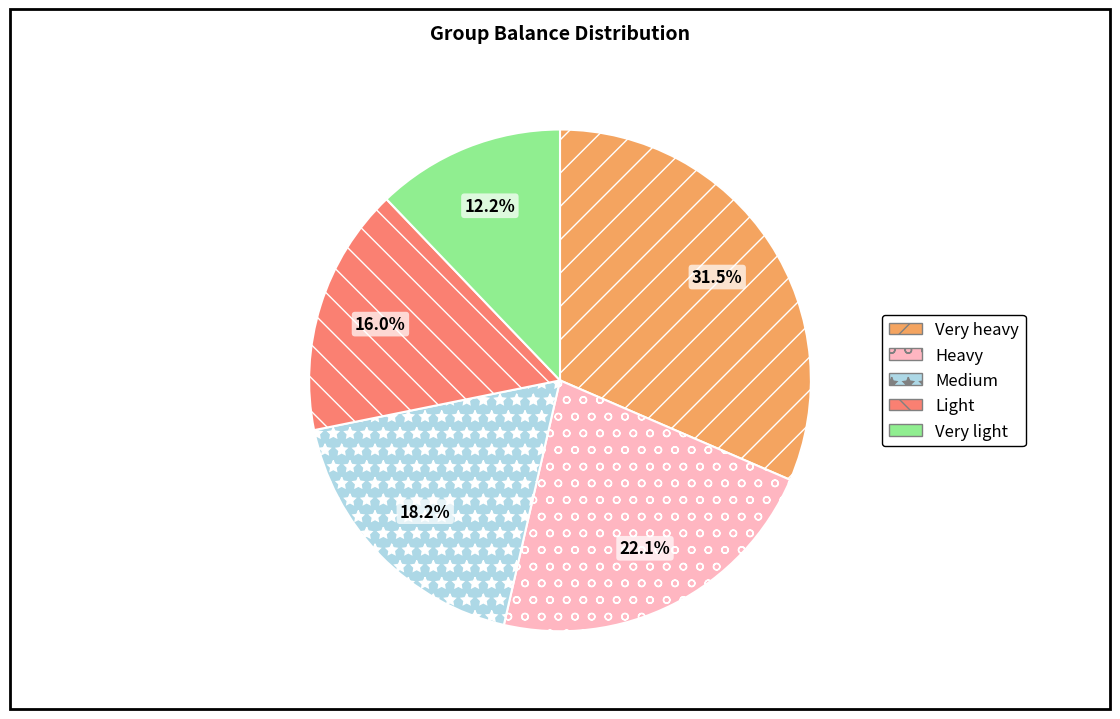

Count the number of slices in the pie.

5